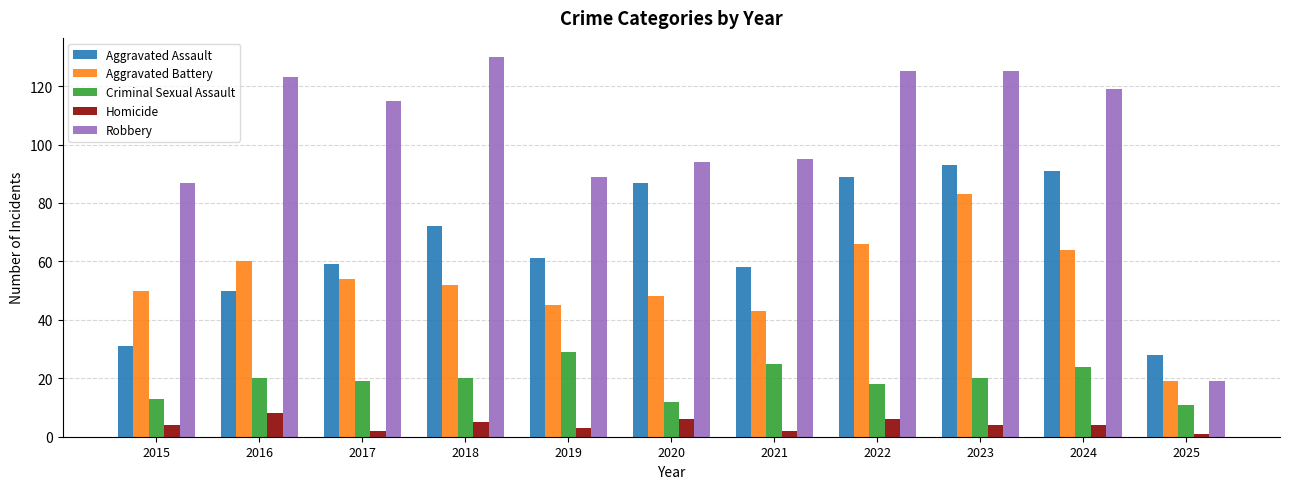

Which series has the largest total across all categories?

Robbery